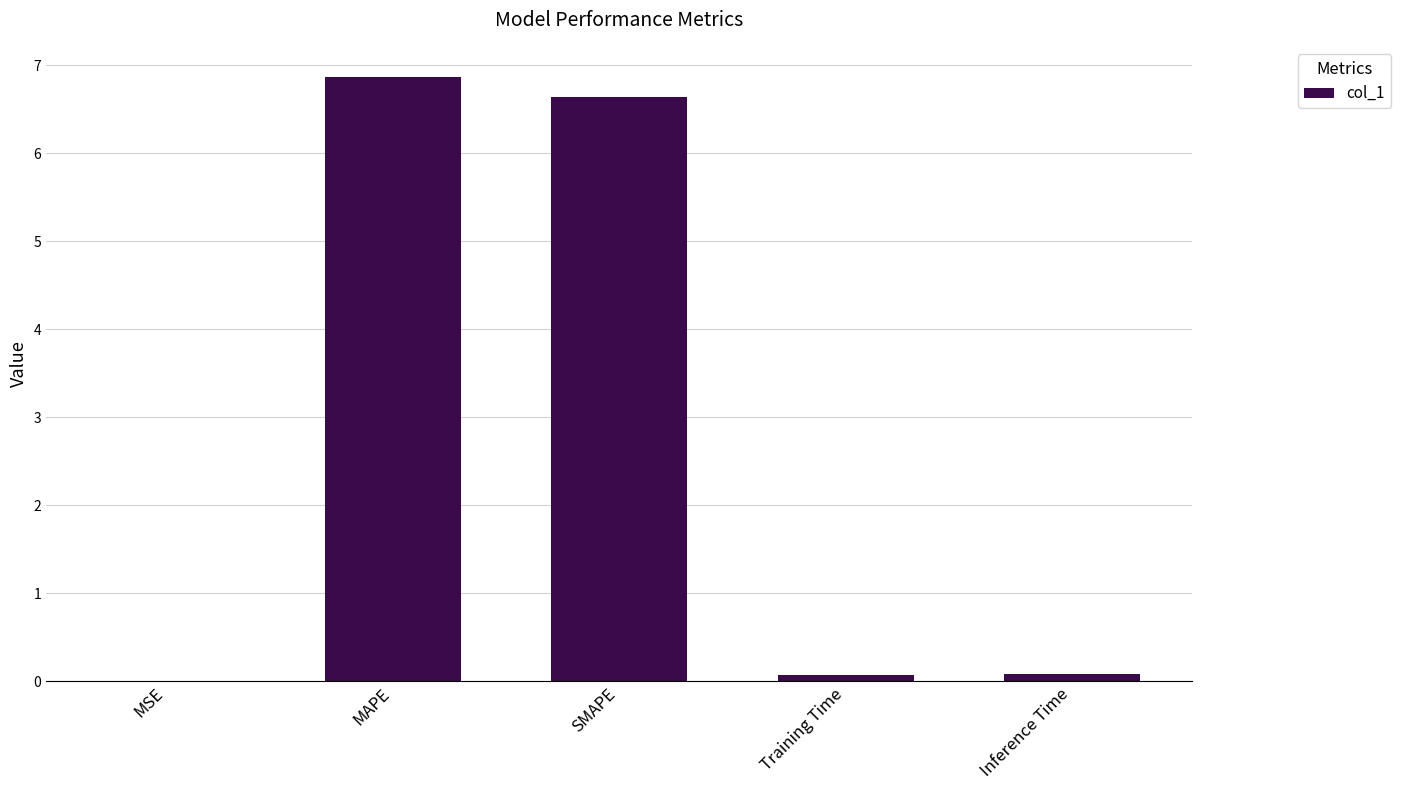

At which category does the chart reach its peak across all series?

MAPE